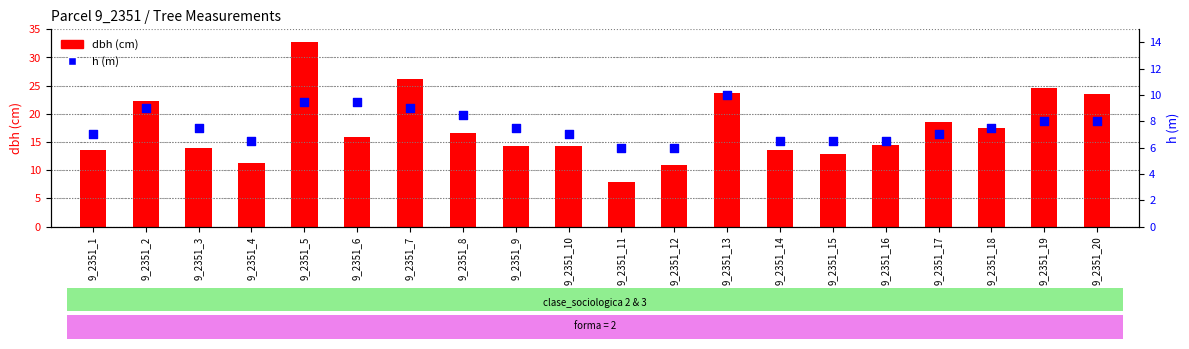

Is the value of dbh at 9_2351_20 greater than the value of h at 9_2351_6?

Yes